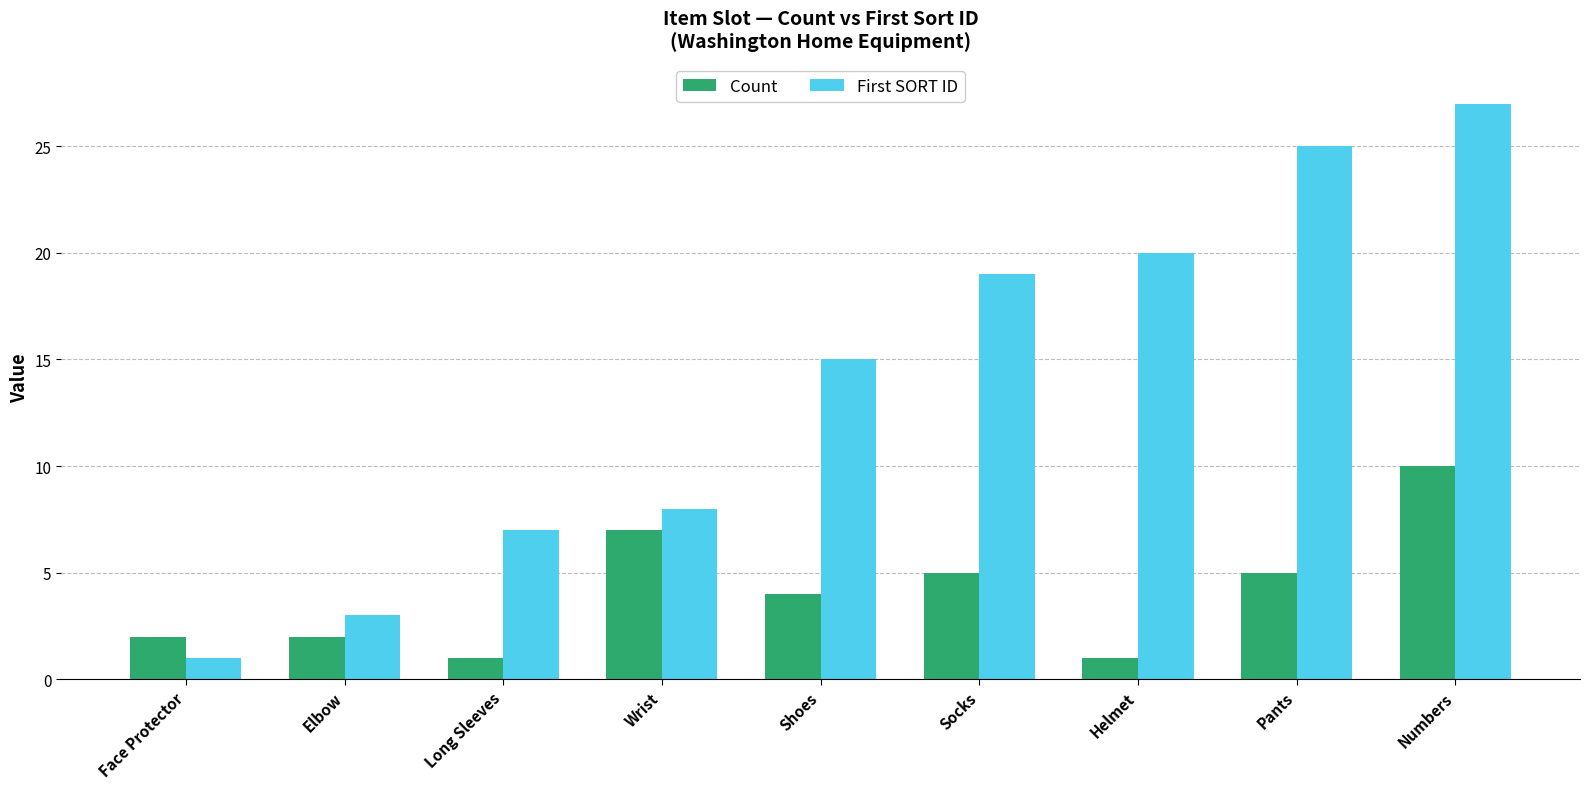

List the series in order of their overall mean, highest first.

First SORT ID, Count